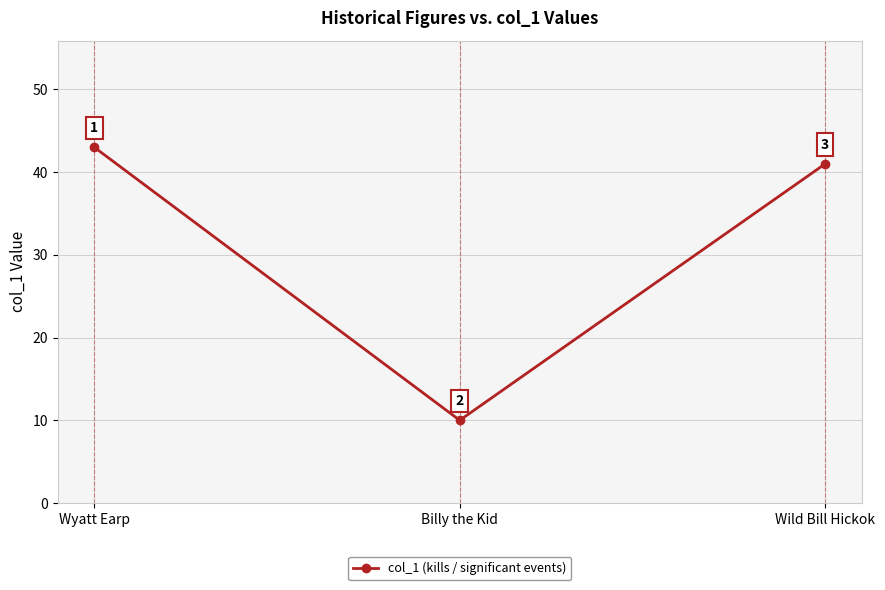

Is this an area chart (filled region under the line)?

No